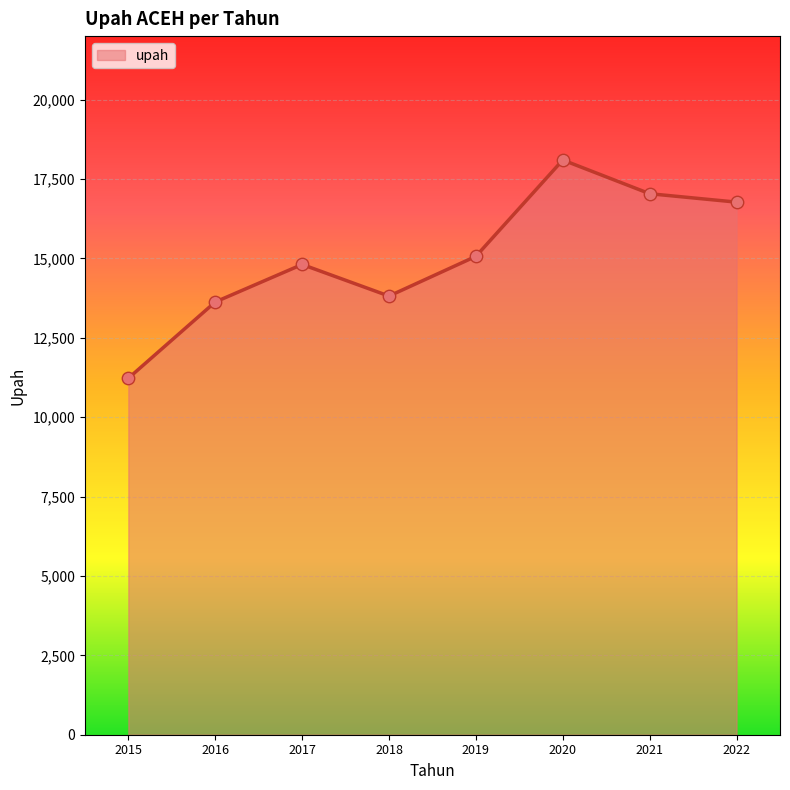

Approximately how many times larger is the value at 2016 compared to 2017?

0.9